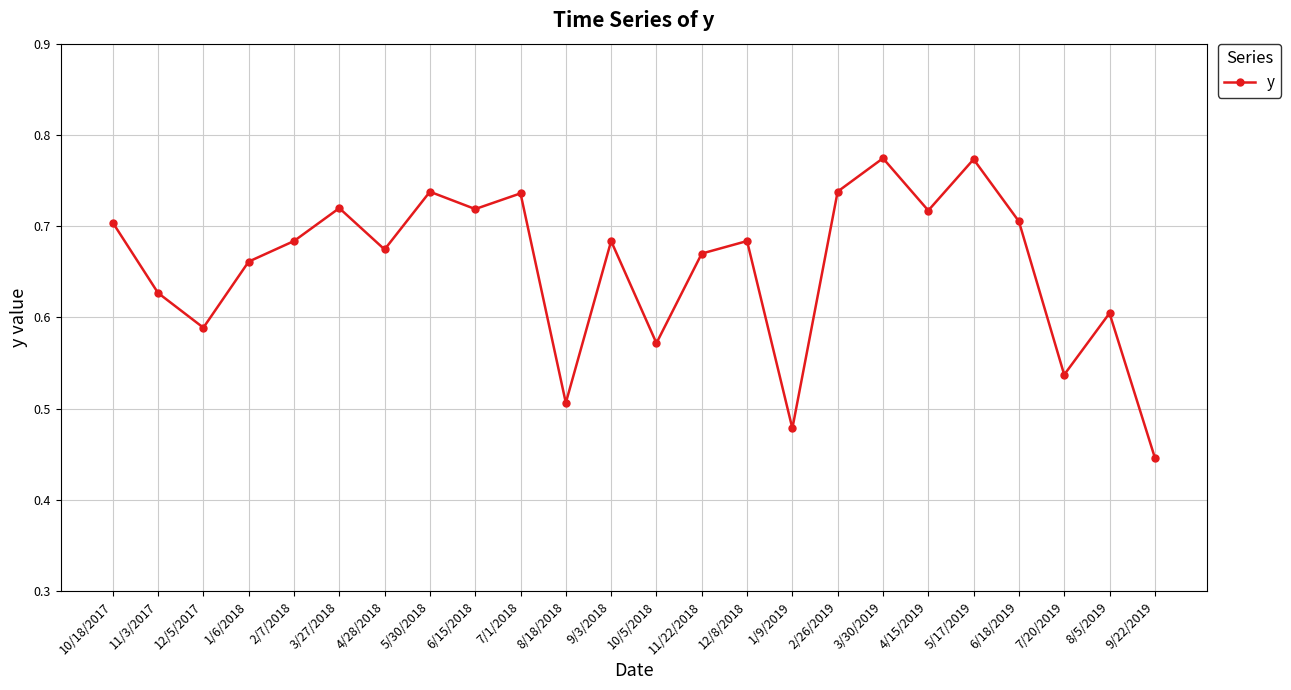

The value at 6/18/2019 is 0.7. True or false?

True